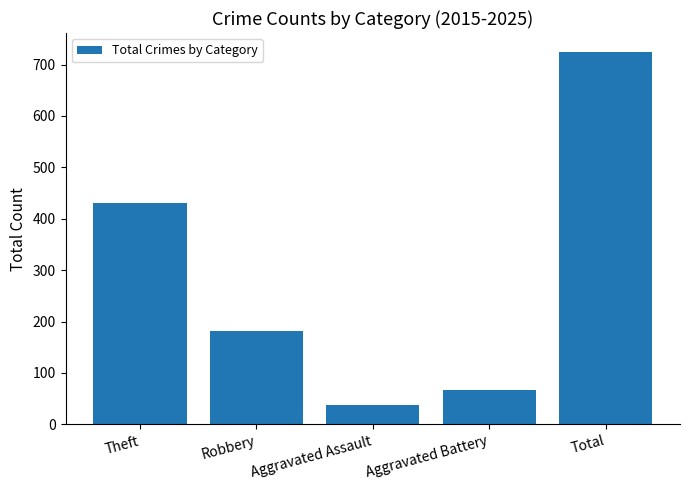

List the labels in order of value, smallest first.

Aggravated Assault, Aggravated Battery, Robbery, Theft, Total